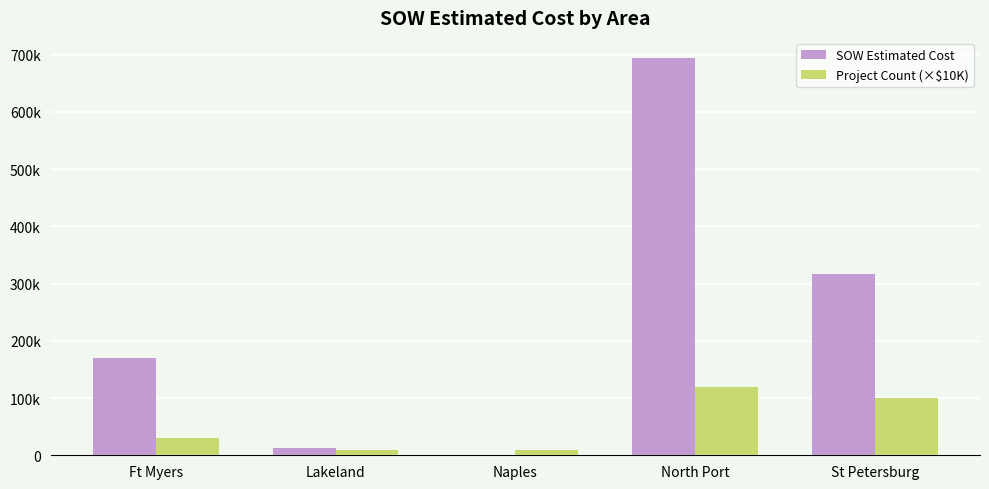

Does the chart contain stacked bars?

No